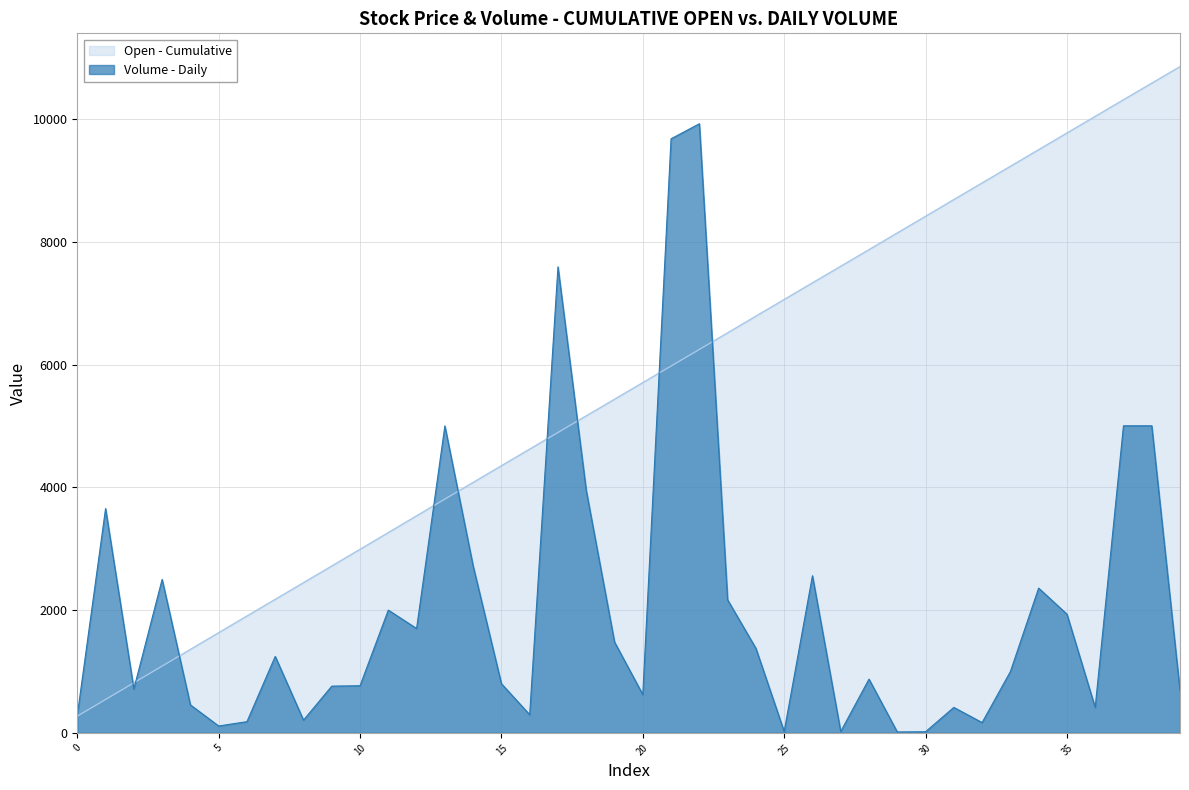

At which category does the data reach its first local valley?

2